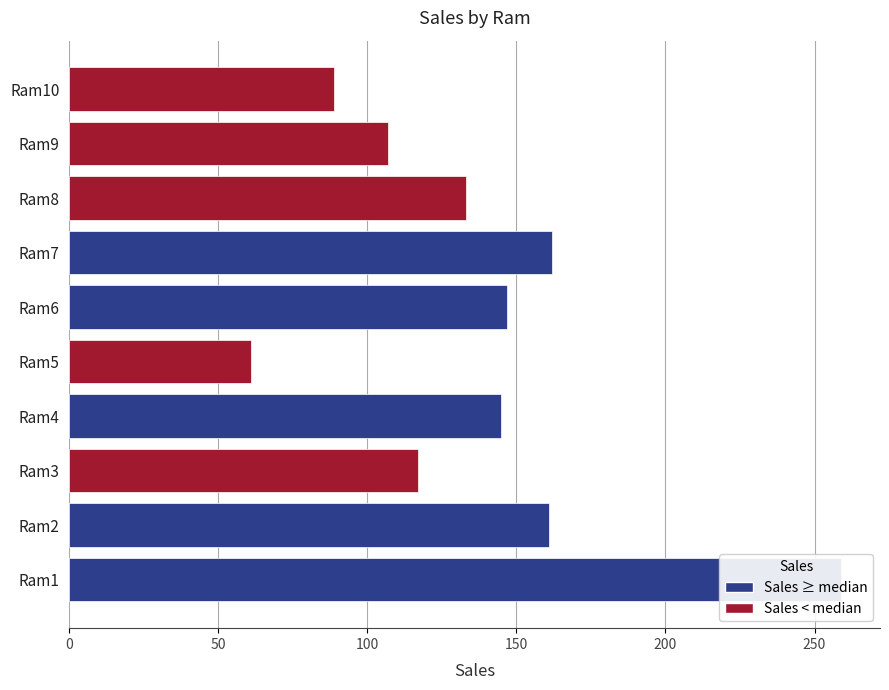

Which has a higher value, Ram1 or Ram3?

Ram1